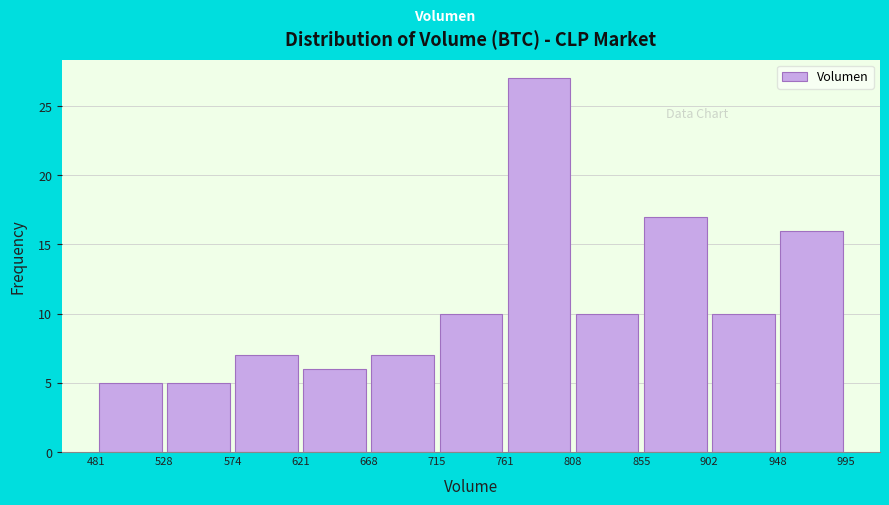

Reading left to right, list every bar in this chart as the range it spans on the x-axis followed by its height. The values are not printed on the chart, so give them approximately, as read against the axis.

481 to 528: 5
528 to 574: 5
574 to 621: 7
621 to 668: 6
668 to 715: 7
715 to 761: 10
761 to 808: 27
808 to 855: 10
855 to 902: 17
902 to 948: 10
948 to 995: 16